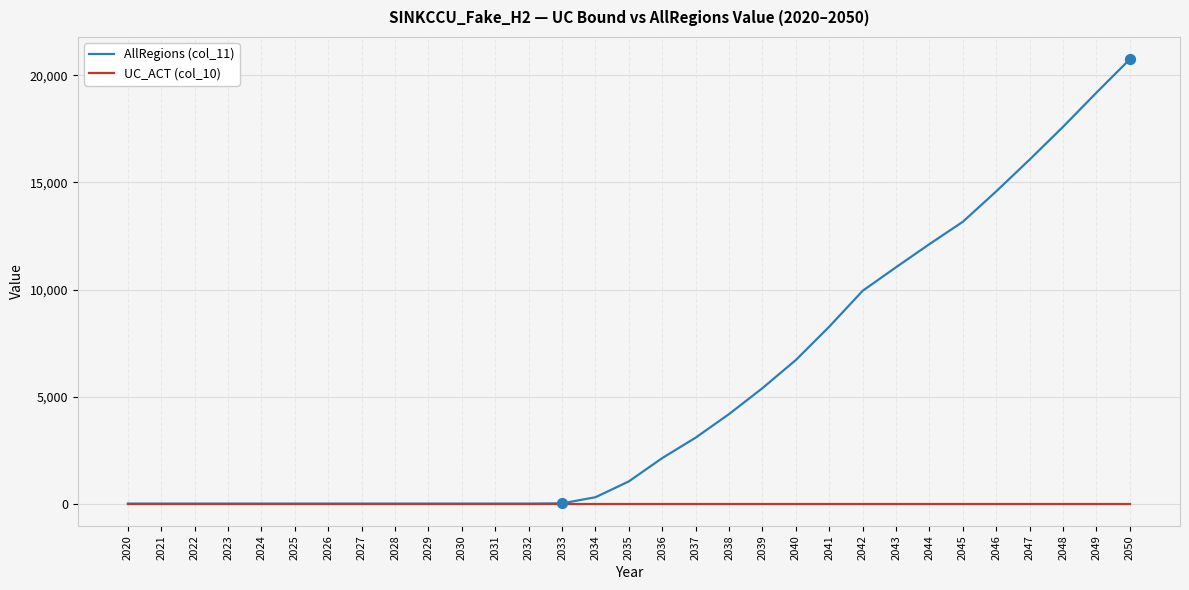

What is the total value across all series at 2042?

9941.9